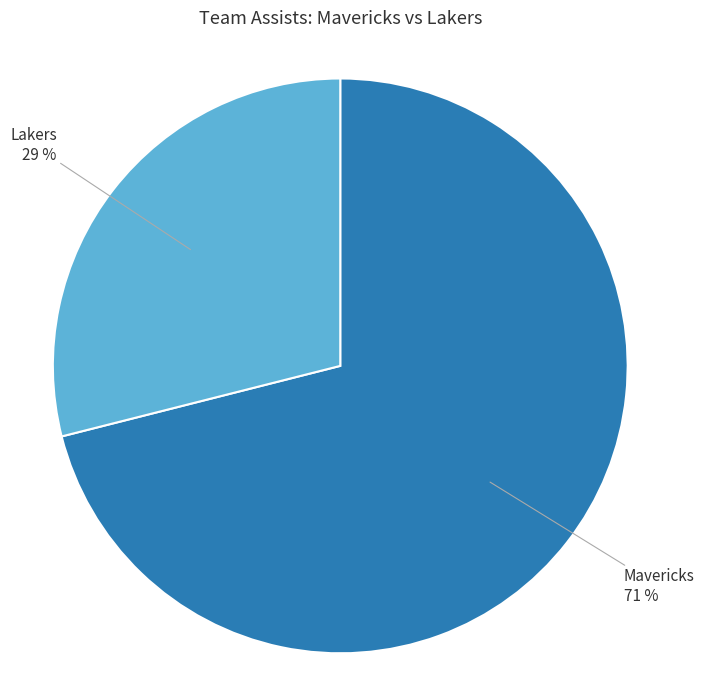

To the nearest percent, what is the combined percentage of Lakers and Mavericks?

100%